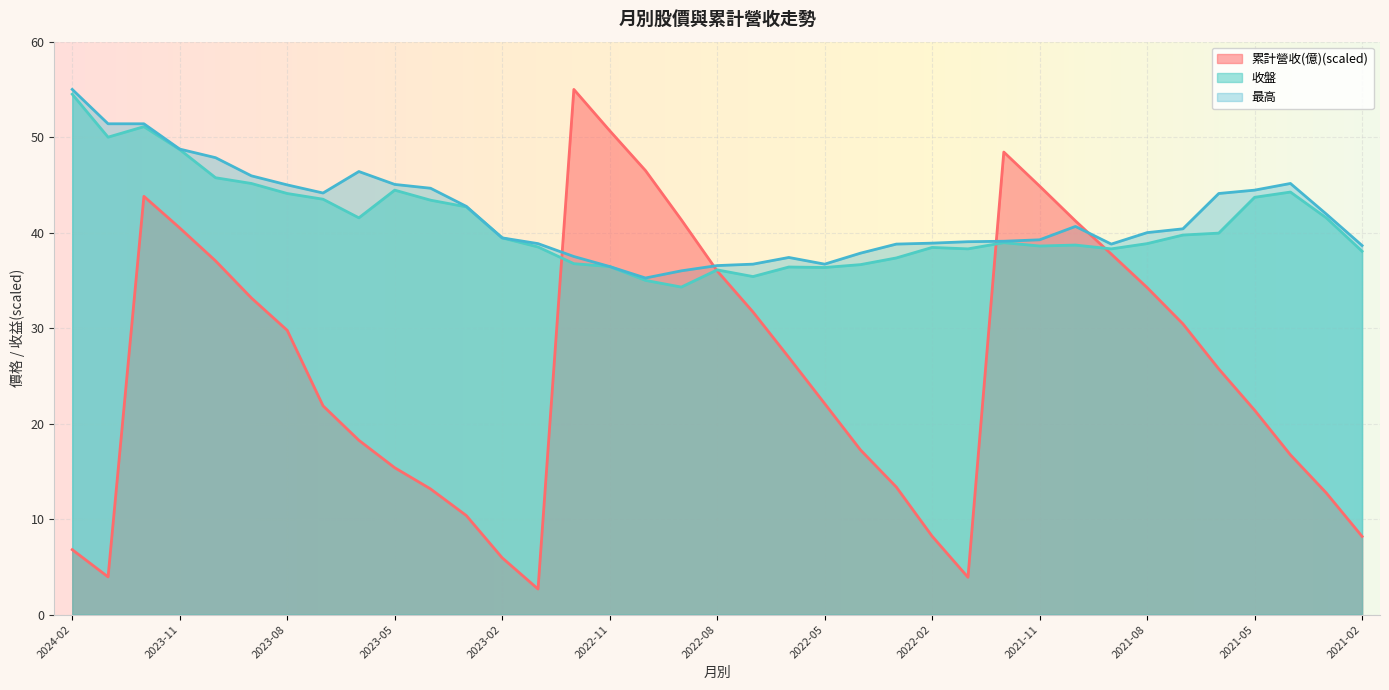

How many lines are shown in the chart?

3